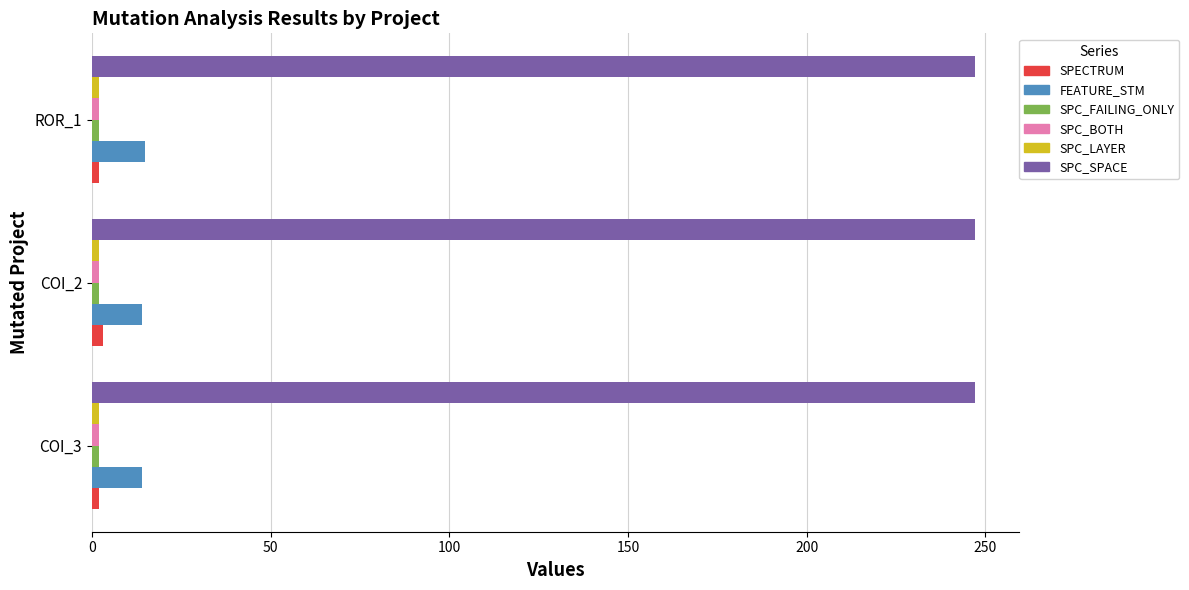

The value of FEATURE_STM at ROR_1 is 15. True or false?

True